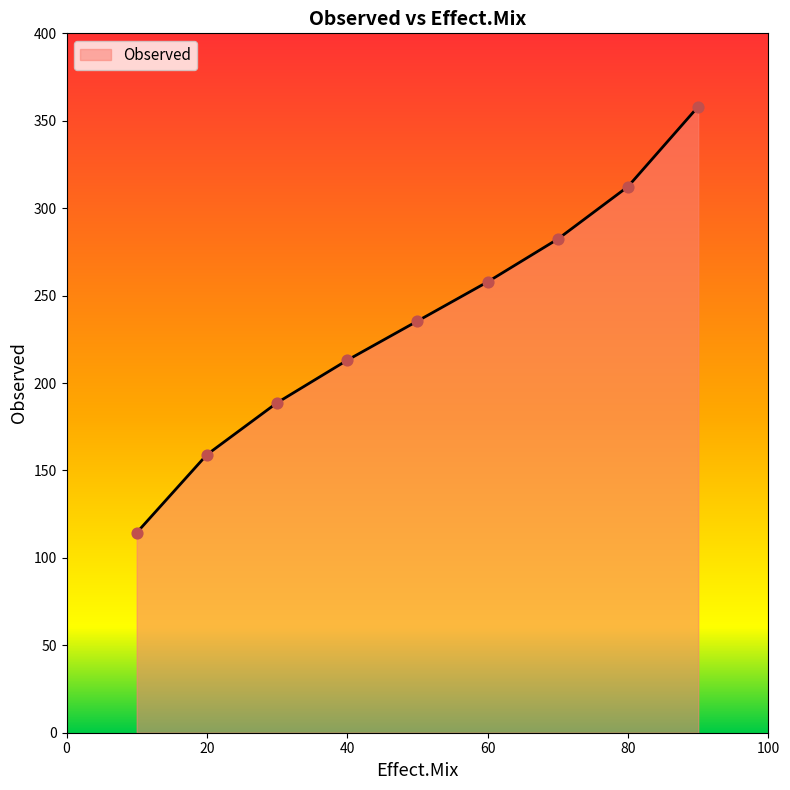

What is the maximum value shown in the chart?

358.1